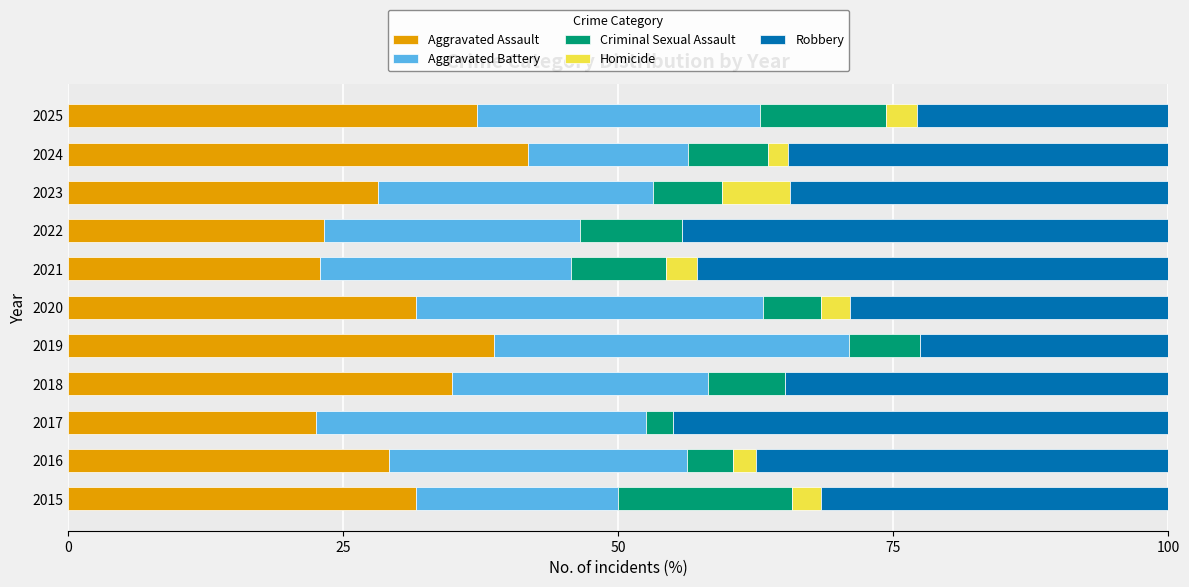

What is the sum of the Aggravated Assault values at 2016 and 2015?

60.7